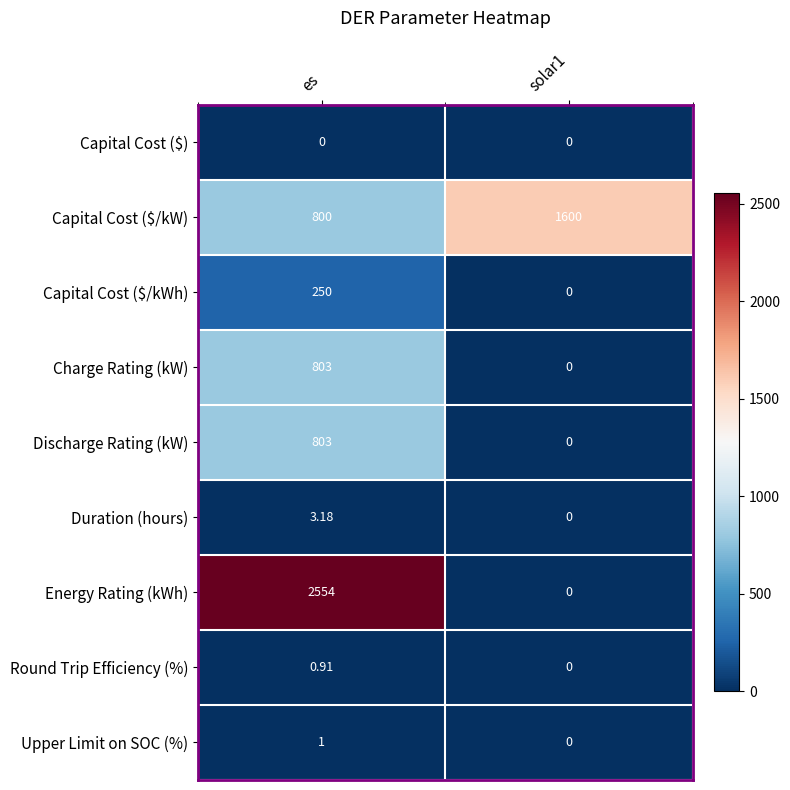

At which category is the sum across all series the highest?

es